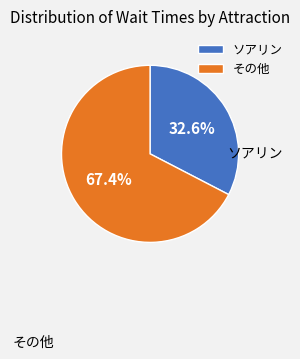

Which has a higher value, その他 or ソアリン?

その他